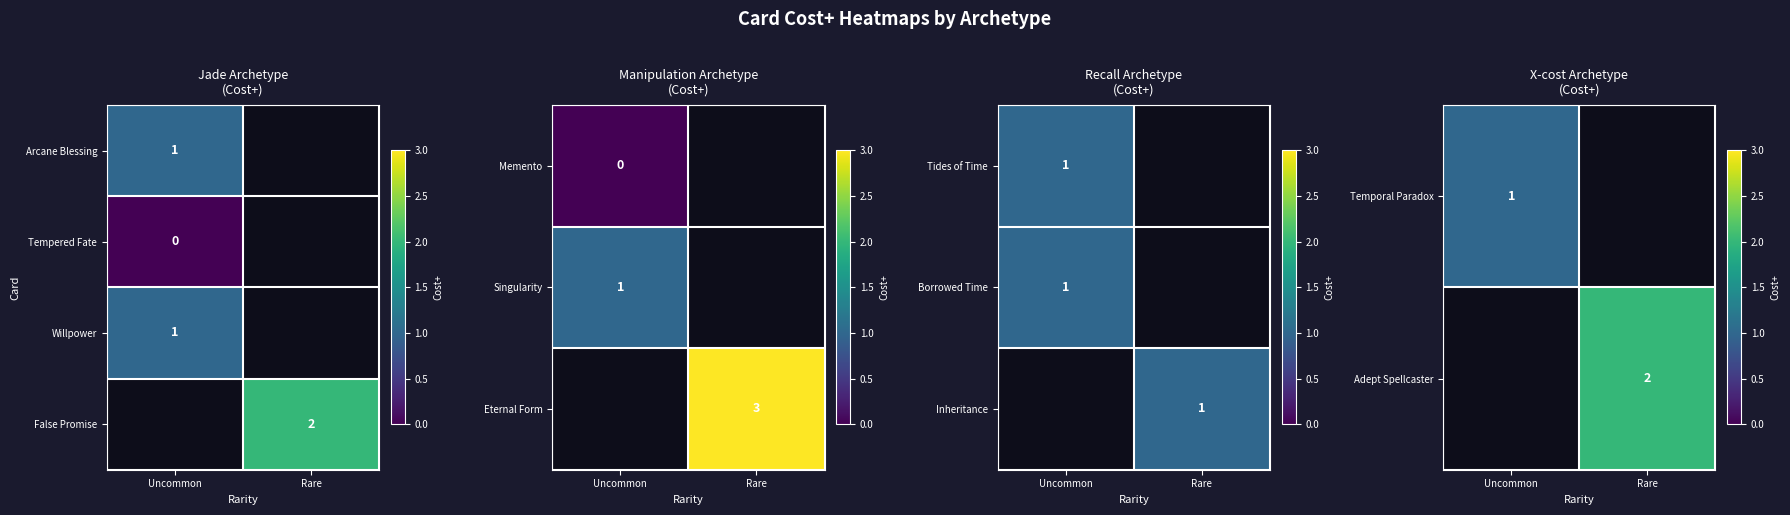

Is it true that Adept Spellcaster equals 1 at Rare?

False